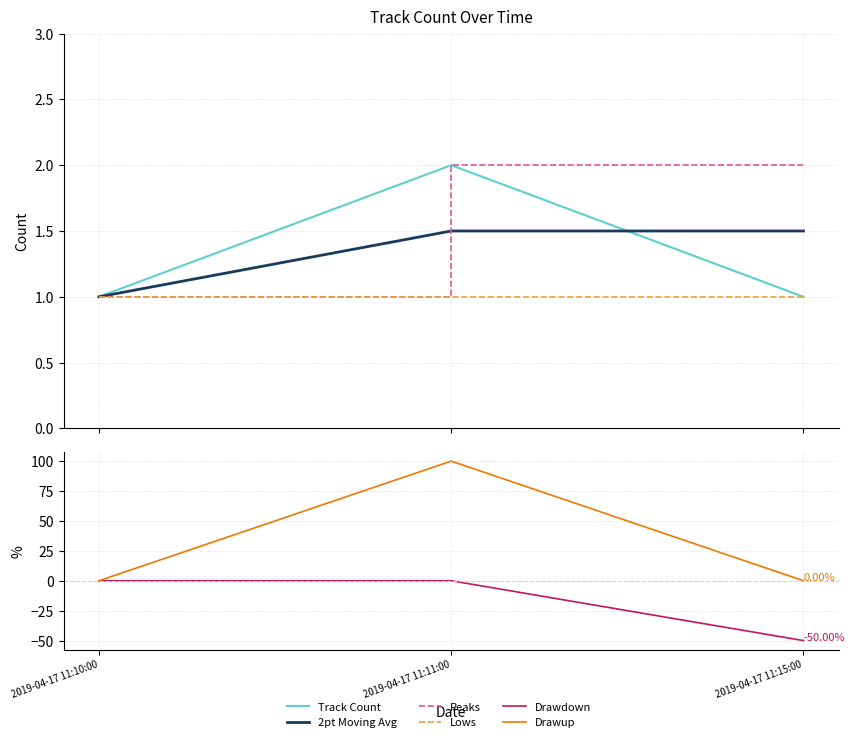

Which series has the largest total across all categories?

Drawup